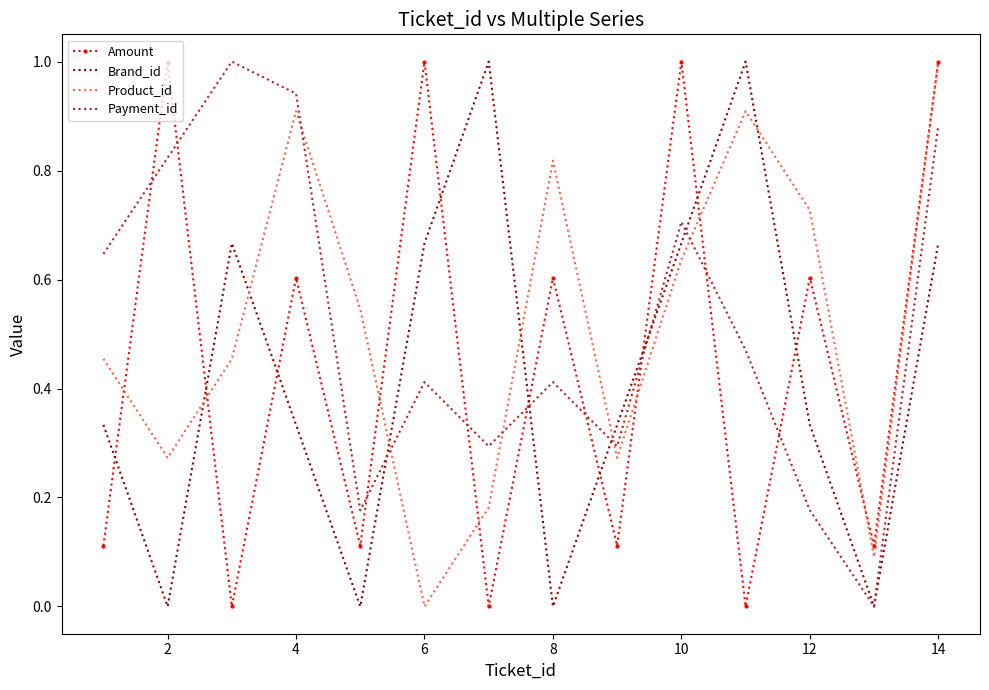

What is the maximum value shown in the chart?

1.0